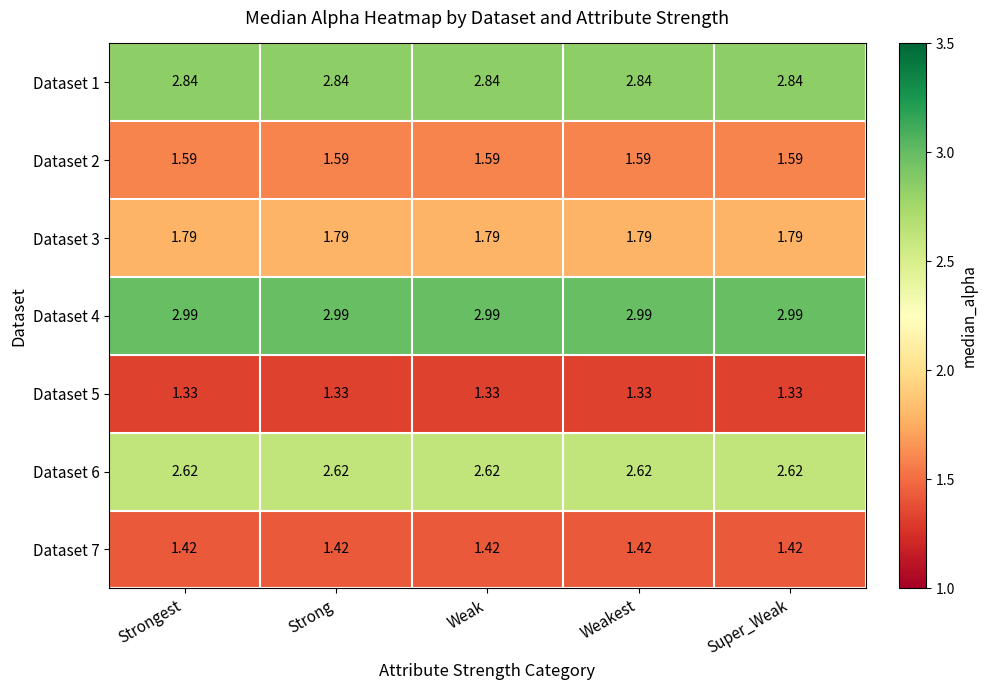

Is the value of Dataset 1 at Strongest greater than the value of Dataset 4 at Weakest?

No